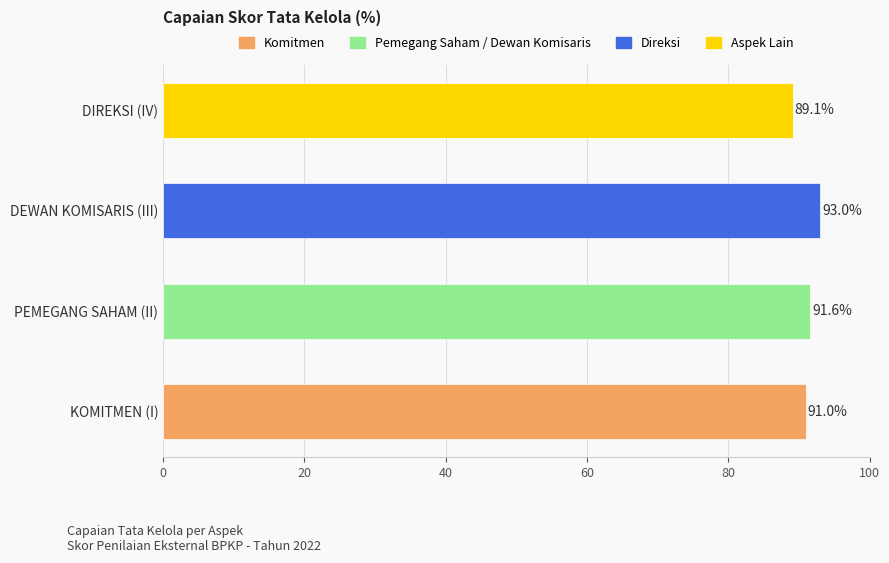

Is it true that the value at DIREKSI (IV) is 89.1?

True